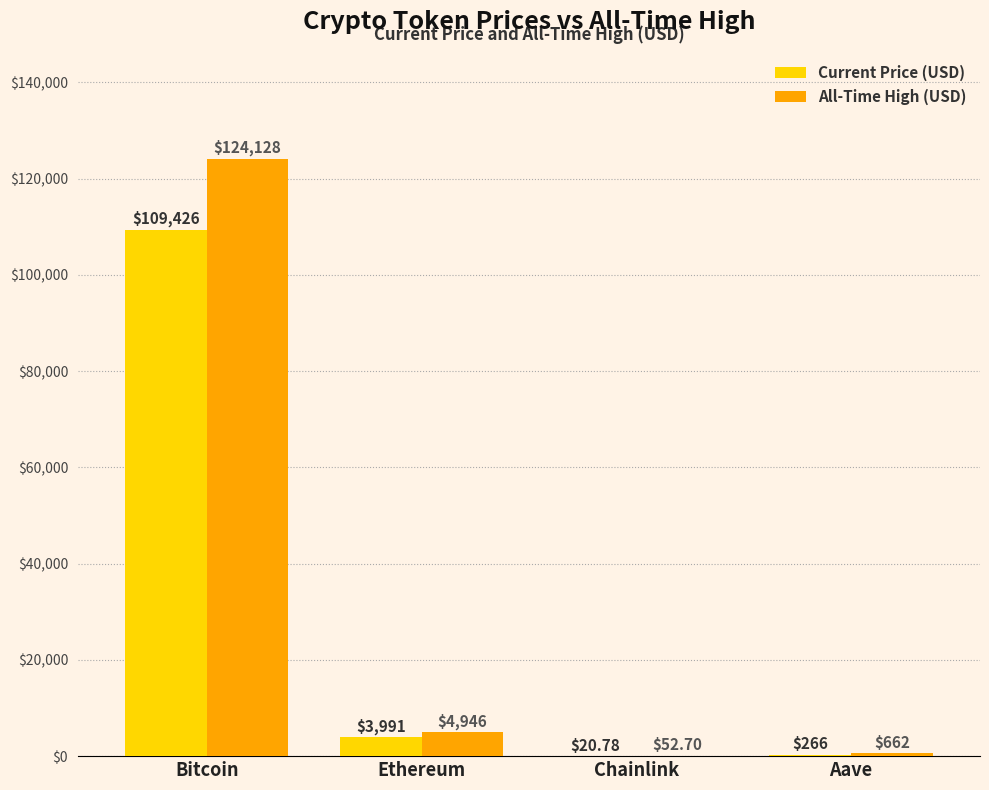

At which category is the sum across all series the highest?

Bitcoin